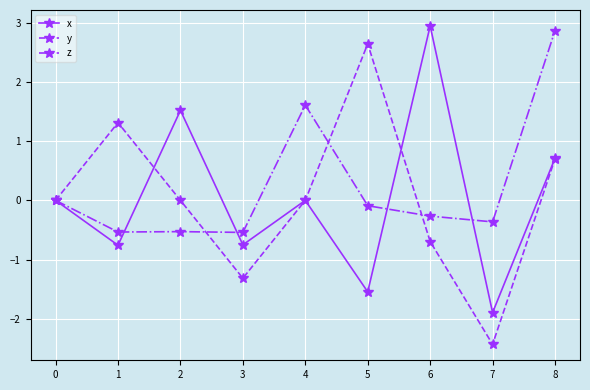

Which series has the widest spread of values?

y